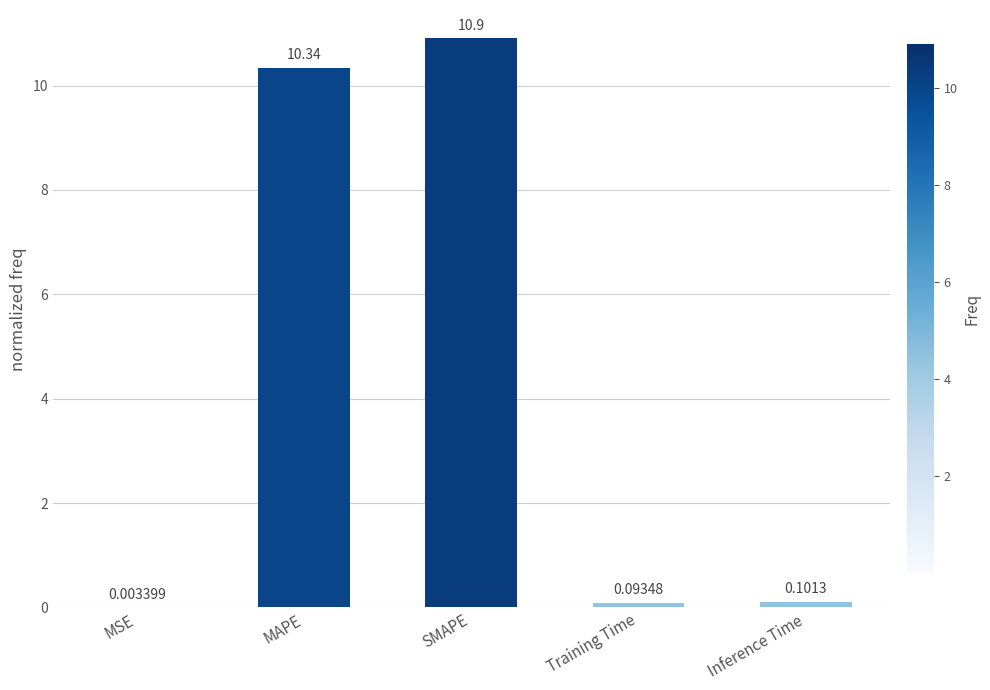

At which label is the value closest to 5?

Inference Time